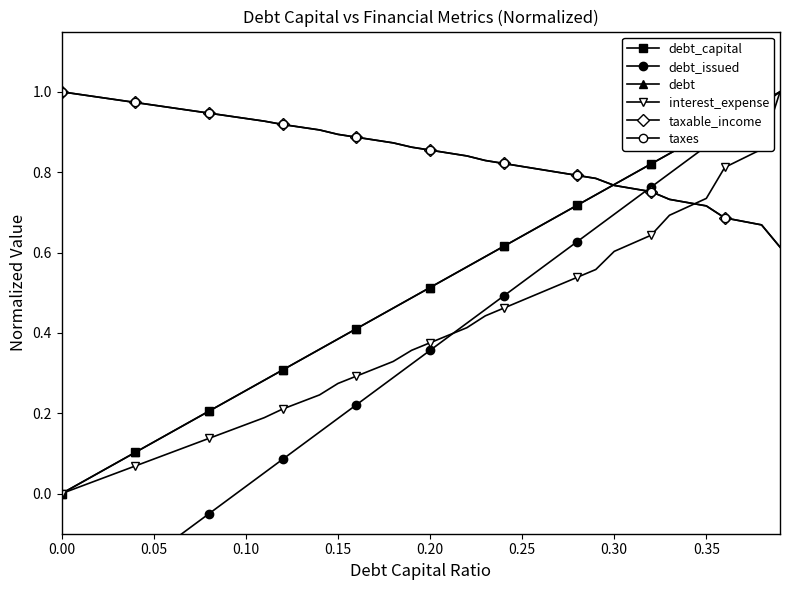

How many lines are shown in the chart?

6